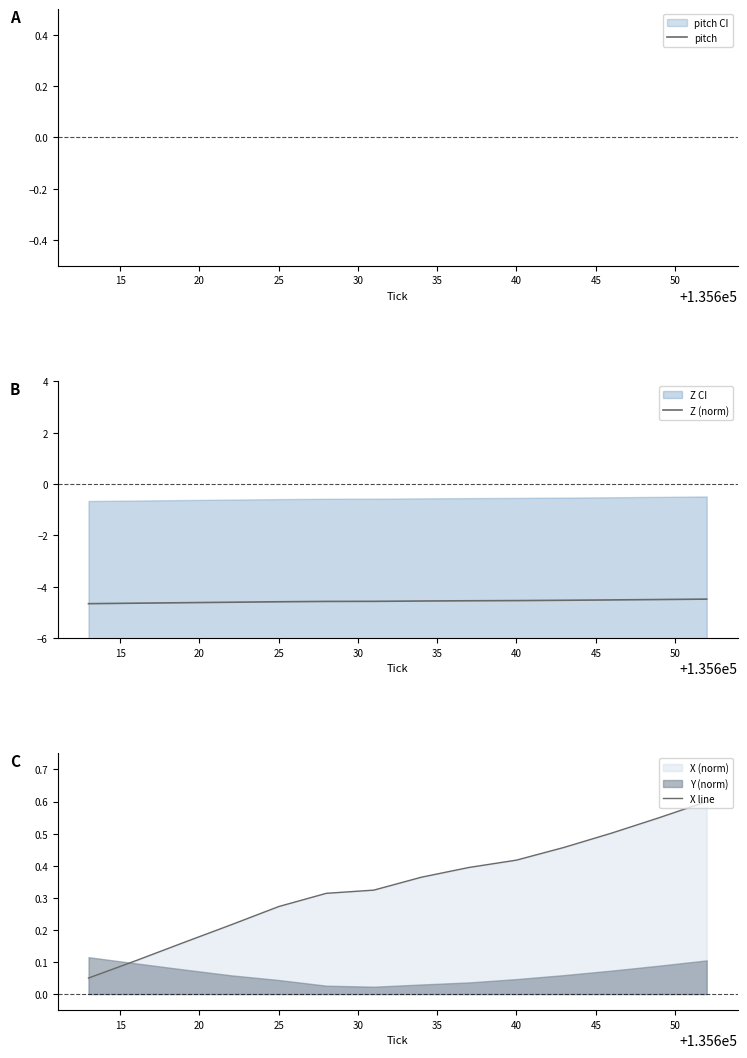

The value of Z (norm) at 25 is -6.0. True or false?

False